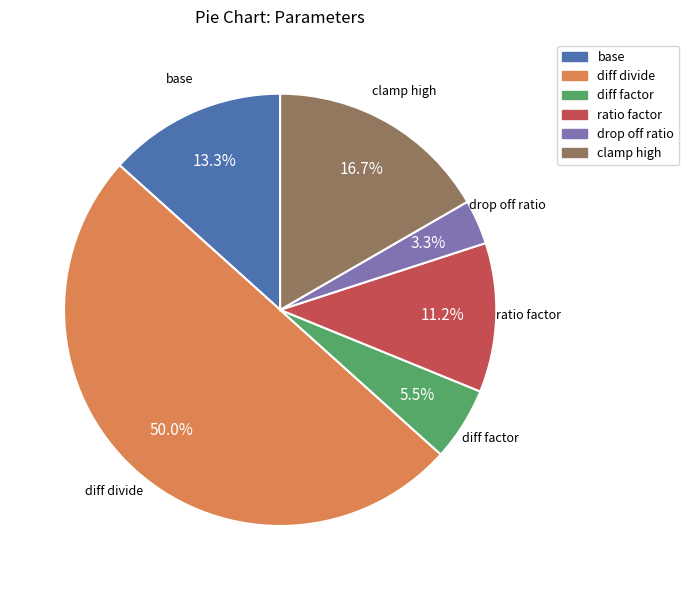

Count the number of slices in the pie.

6